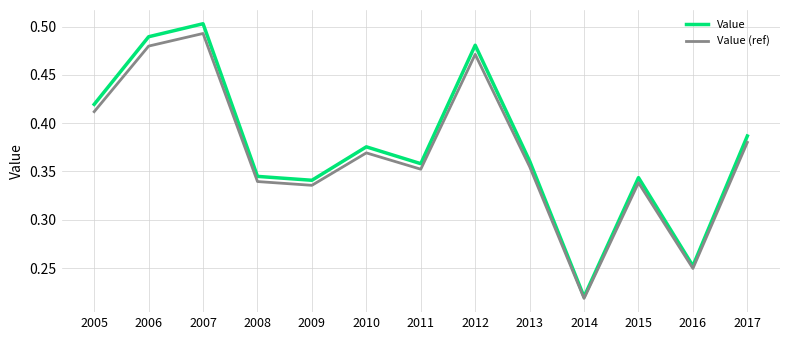

How many Value values are between 0 and 1?

13